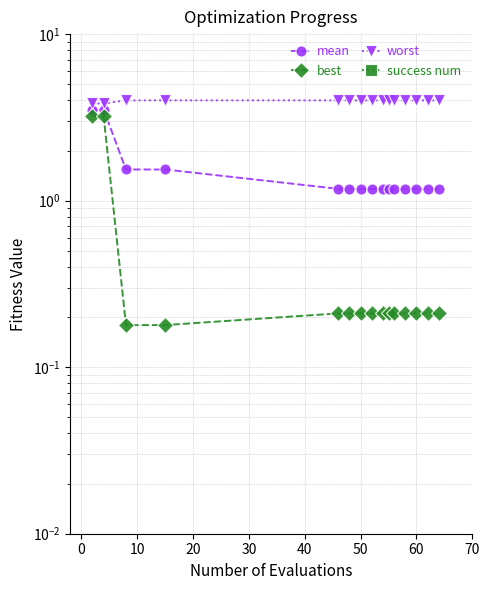

At how many categories does at least one series exceed 1?

15